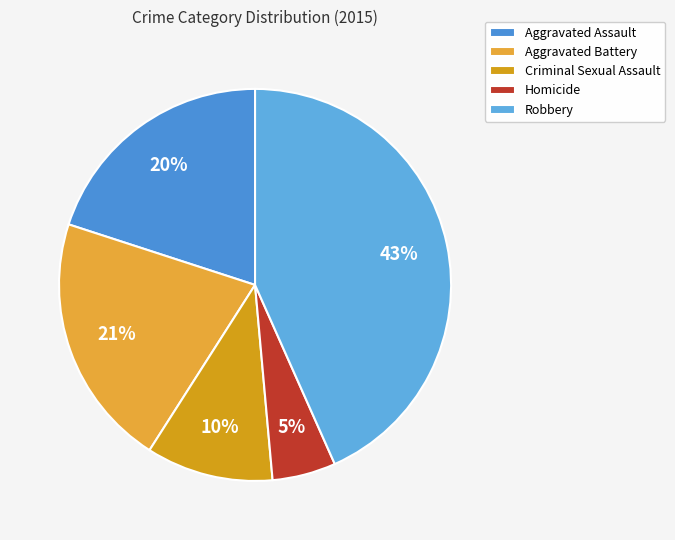

How many segments does this pie chart have?

5